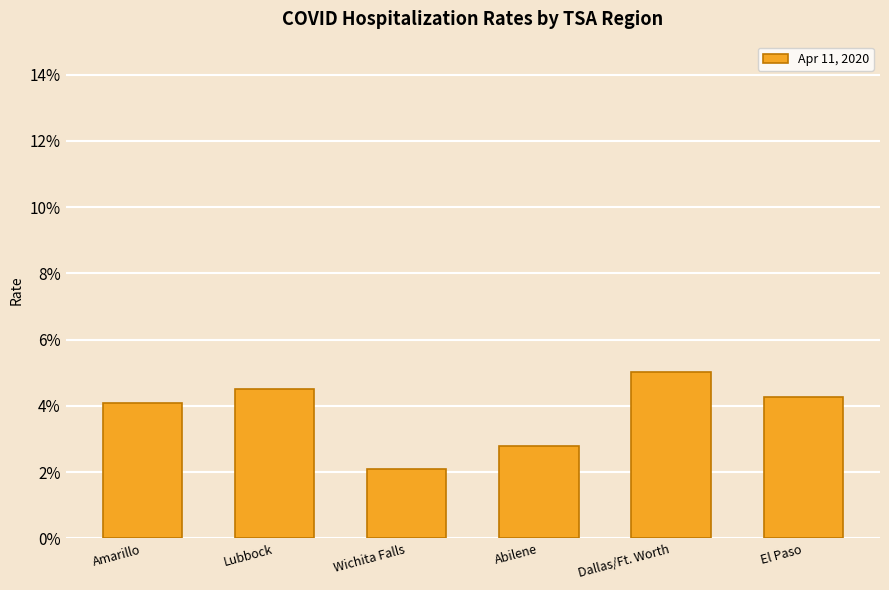

Which label corresponds to the smallest value in the chart?

Wichita Falls